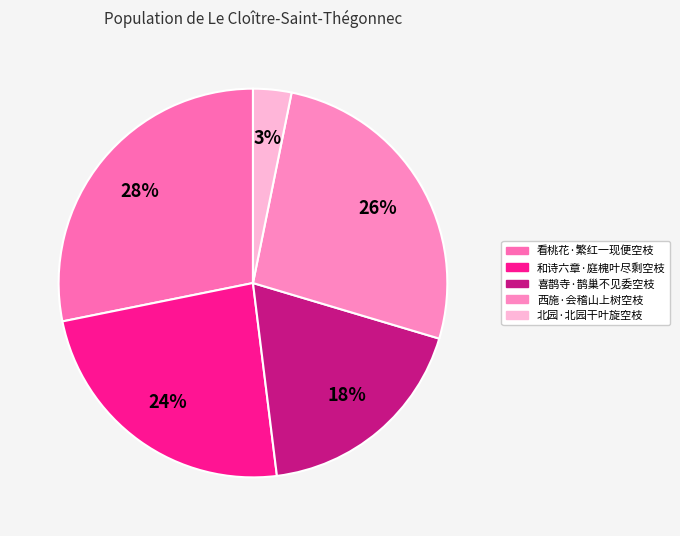

How many segments does this pie chart have?

5